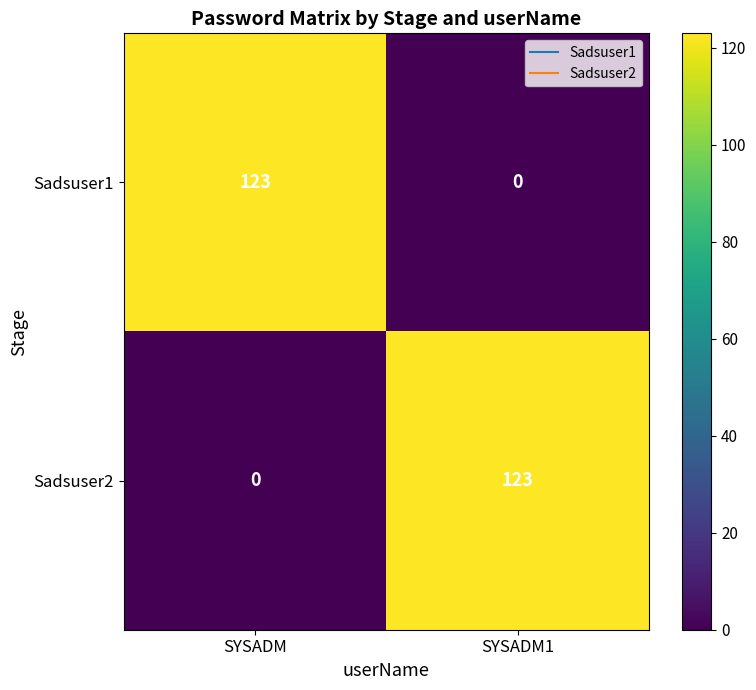

What is the spread (max minus min) of values at SYSADM1?

123